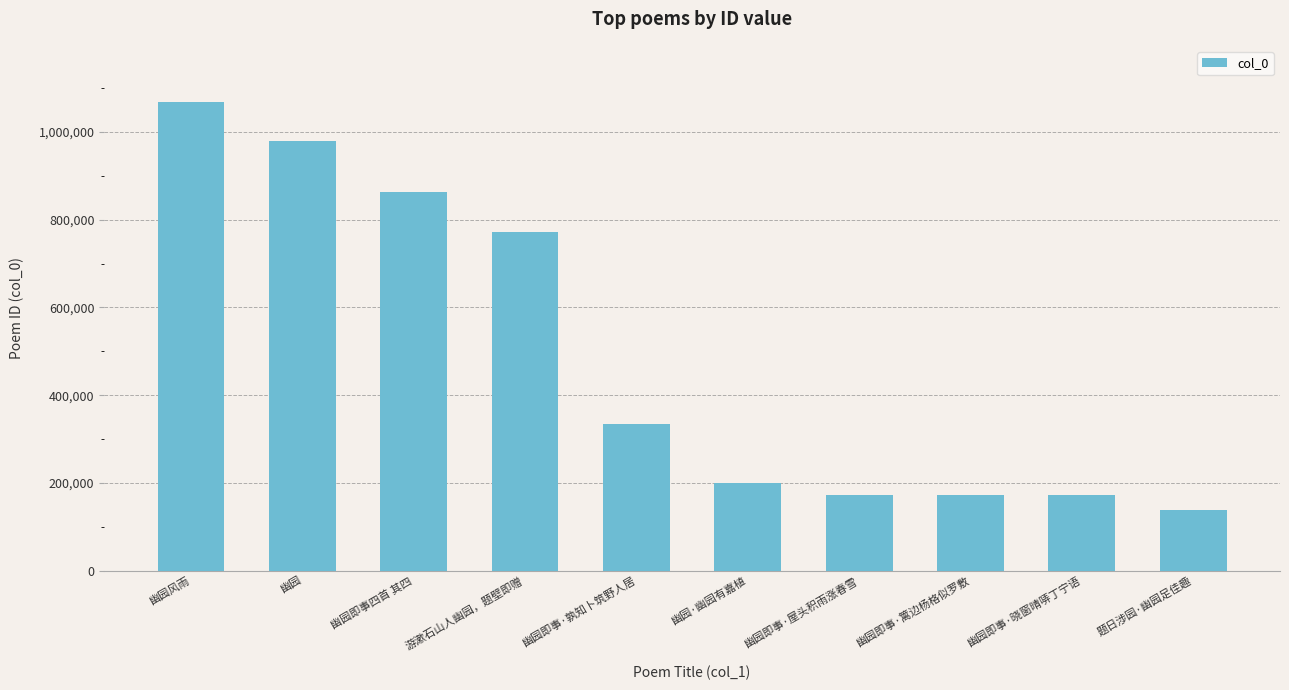

True or false: the data shows 122974 at 幽园即事·孰知卜筑野人居.

False